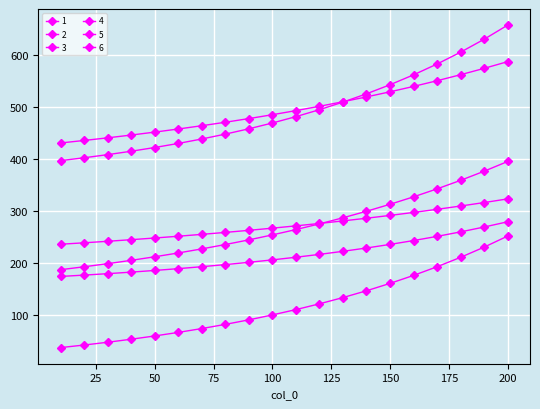

True or false: 1 has more than 1 points higher than both neighbors.

False